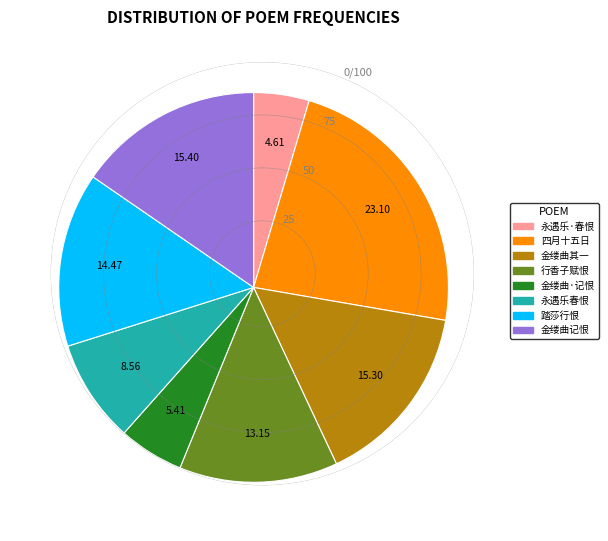

Is the sum of 金缕曲·记恨 and 金缕曲其一 greater than half?

No